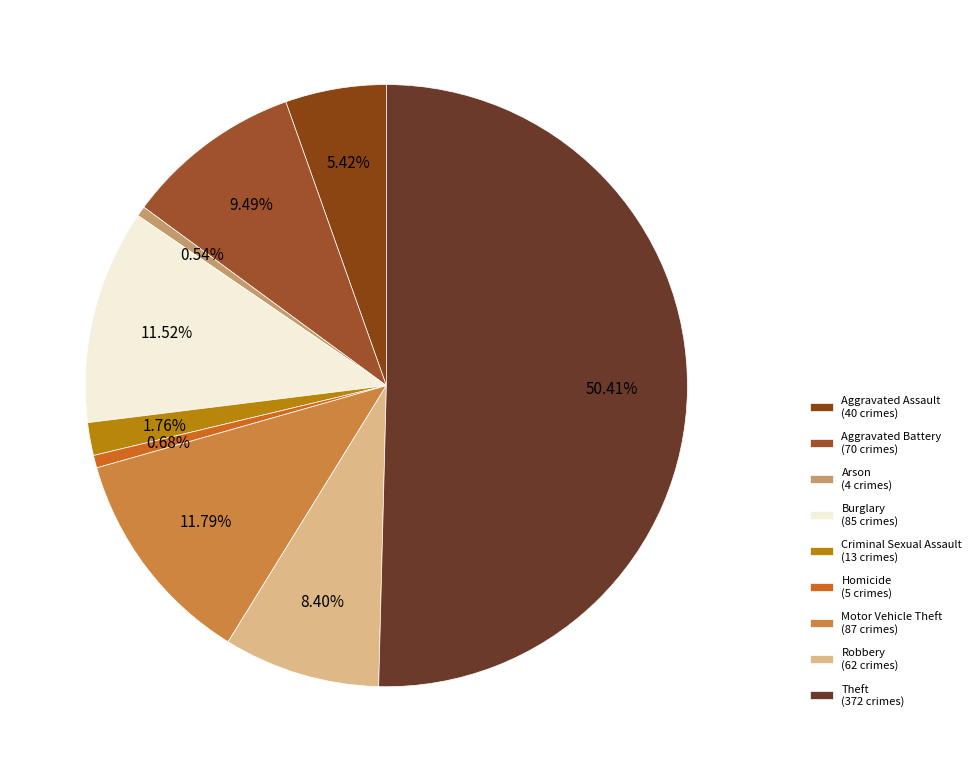

What is the majority slice?

Theft